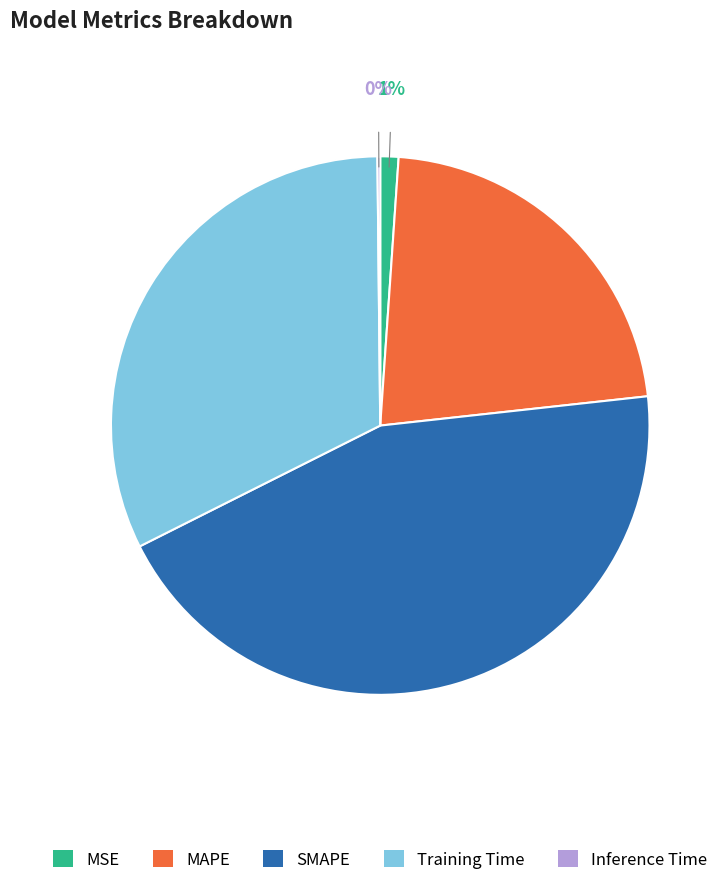

What is the largest slice in the pie chart?

SMAPE